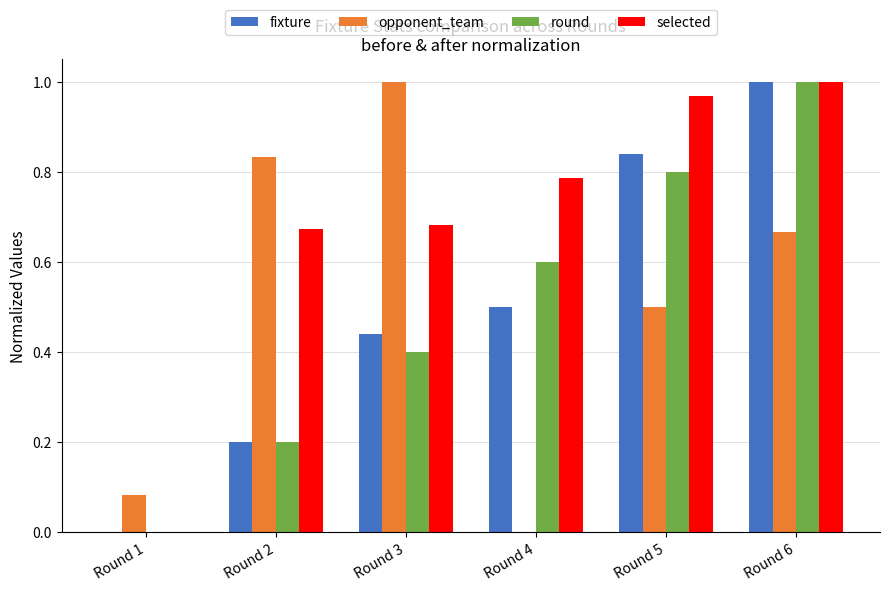

Is the value of round at Round 5 greater than the value of opponent_team at Round 5?

Yes